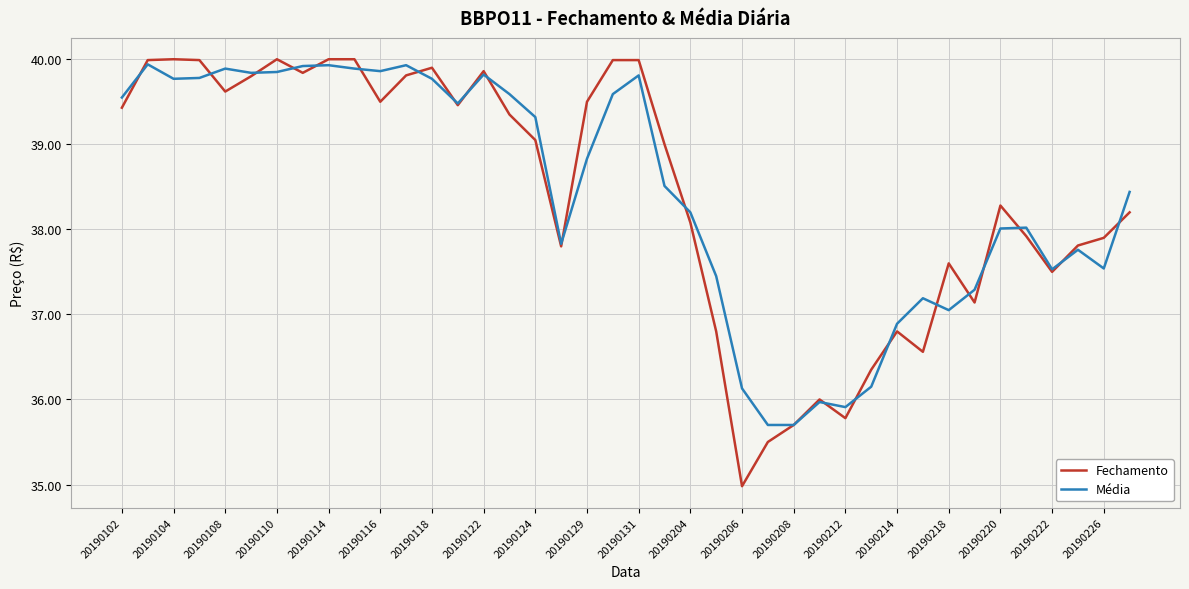

What is the maximum value for Média?

39.9